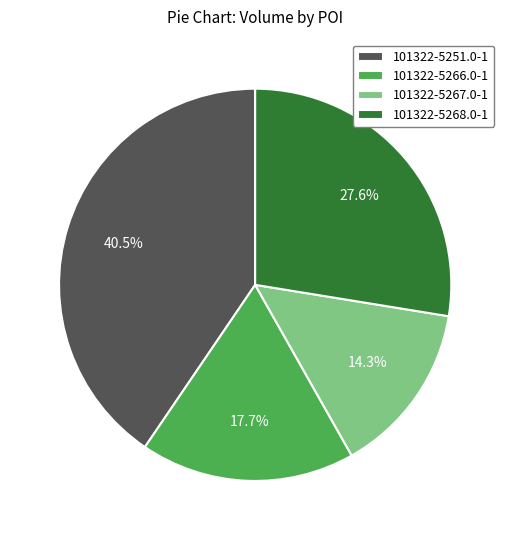

What portion of the pie excludes 101322-5251.0-1?

59.5%